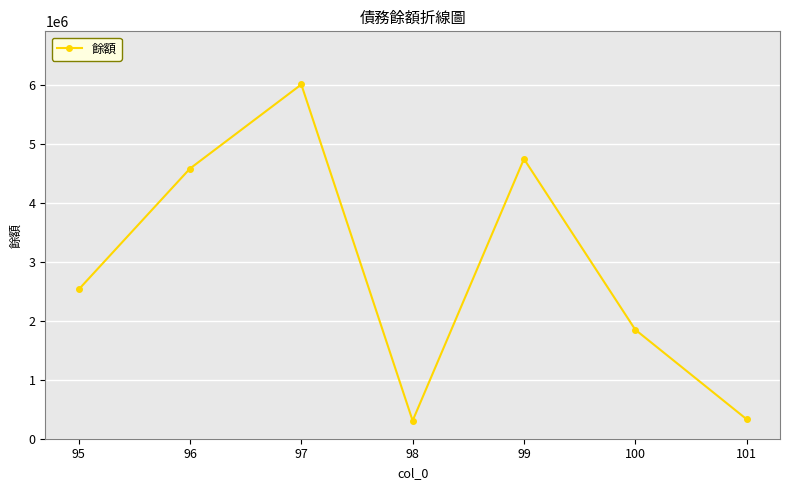

What is the greatest value displayed?

6004284